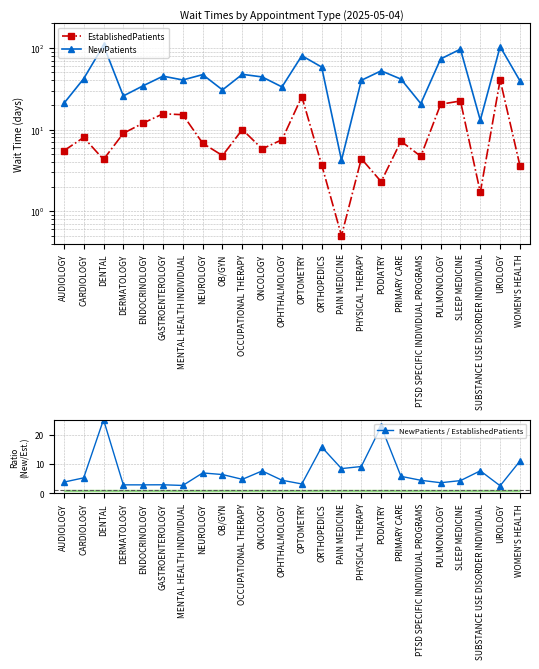

Which category has the lowest value across all series?

PAIN MEDICINE